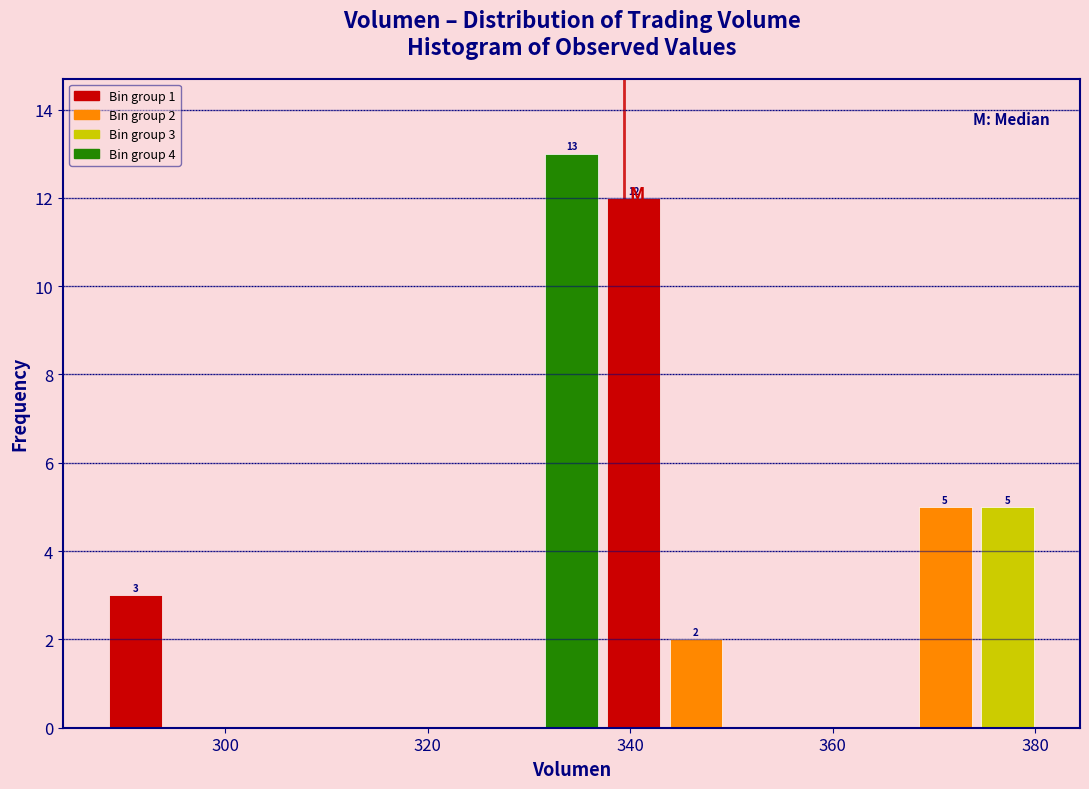

Around what value on the x-axis is the tallest bar? Give the approximate position of its centre, as read against the axis.

334